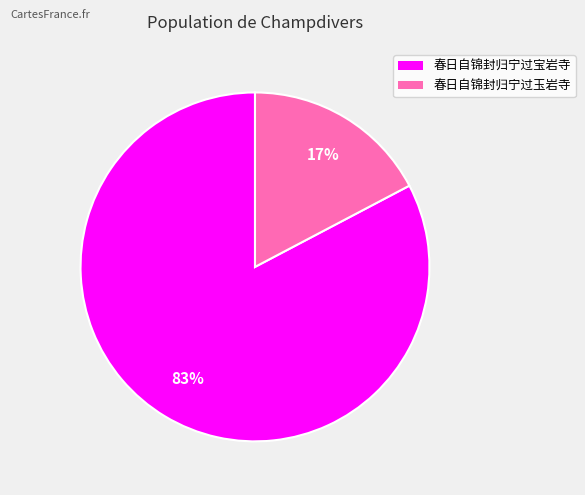

Which slice is the smallest?

春日自锦封归宁过玉岩寺